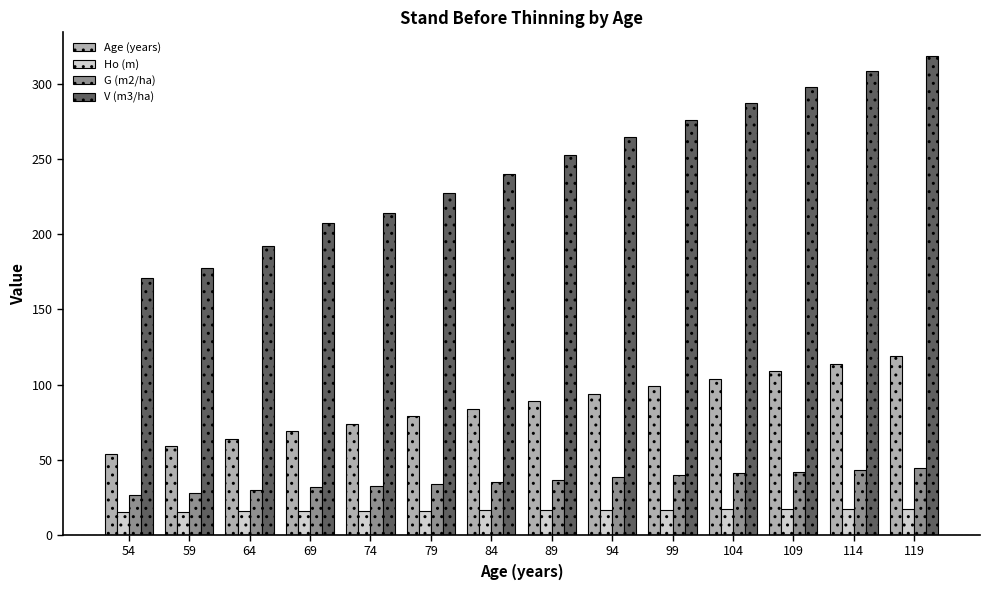

Which series has the largest total across all categories?

V (m3/ha)